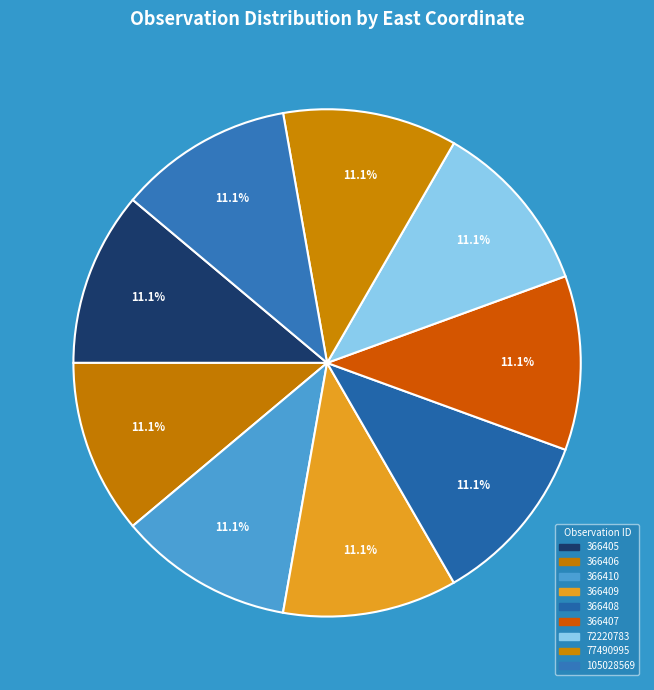

Count the number of slices in the pie.

9